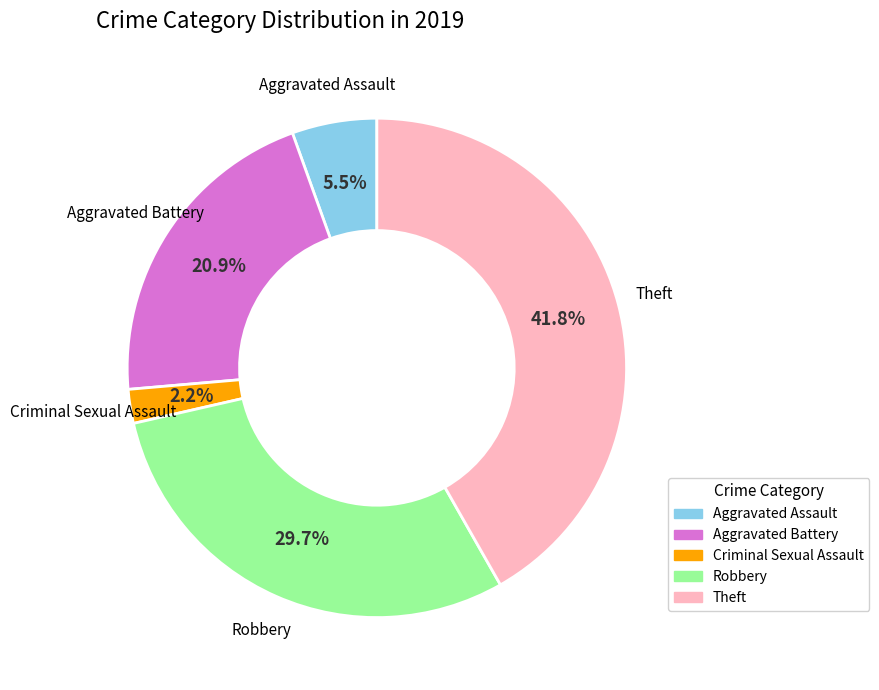

How much of the chart is everything except Aggravated Battery?

79.1%